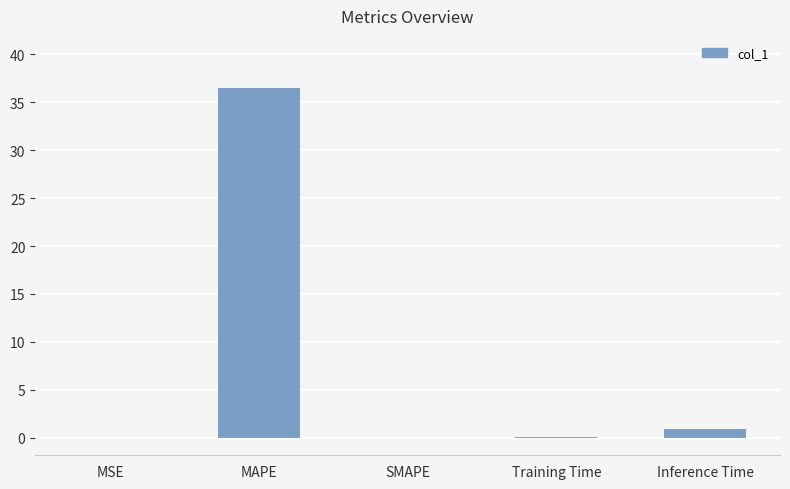

Between MAPE and SMAPE, which is larger?

MAPE